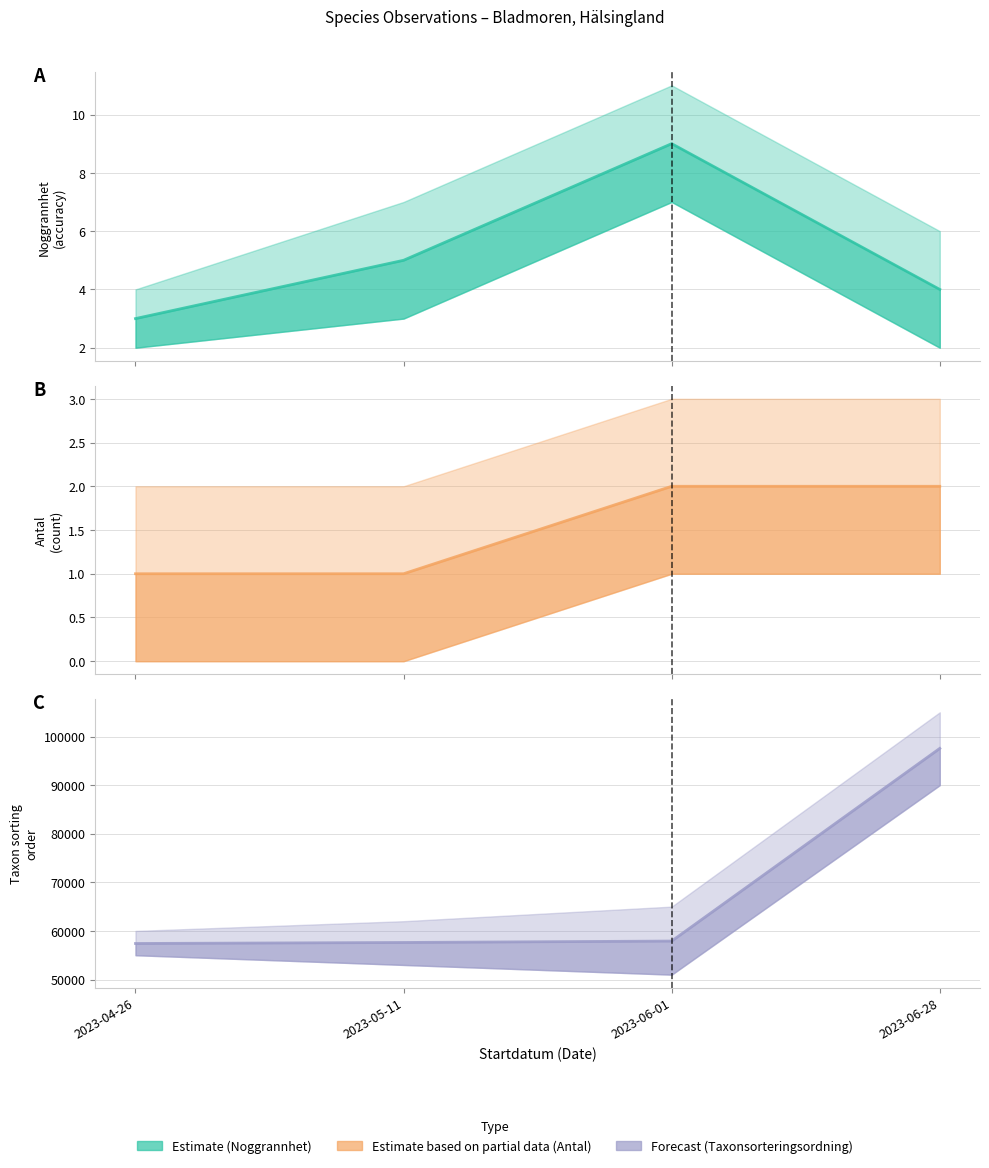

Reading left to right, what are all the values shown in this chart?

Noggrannhet: 3	5	9	4
Antal: 1	1	2	2
Taxonsorteringsordning: 57414	57624	57916	97570